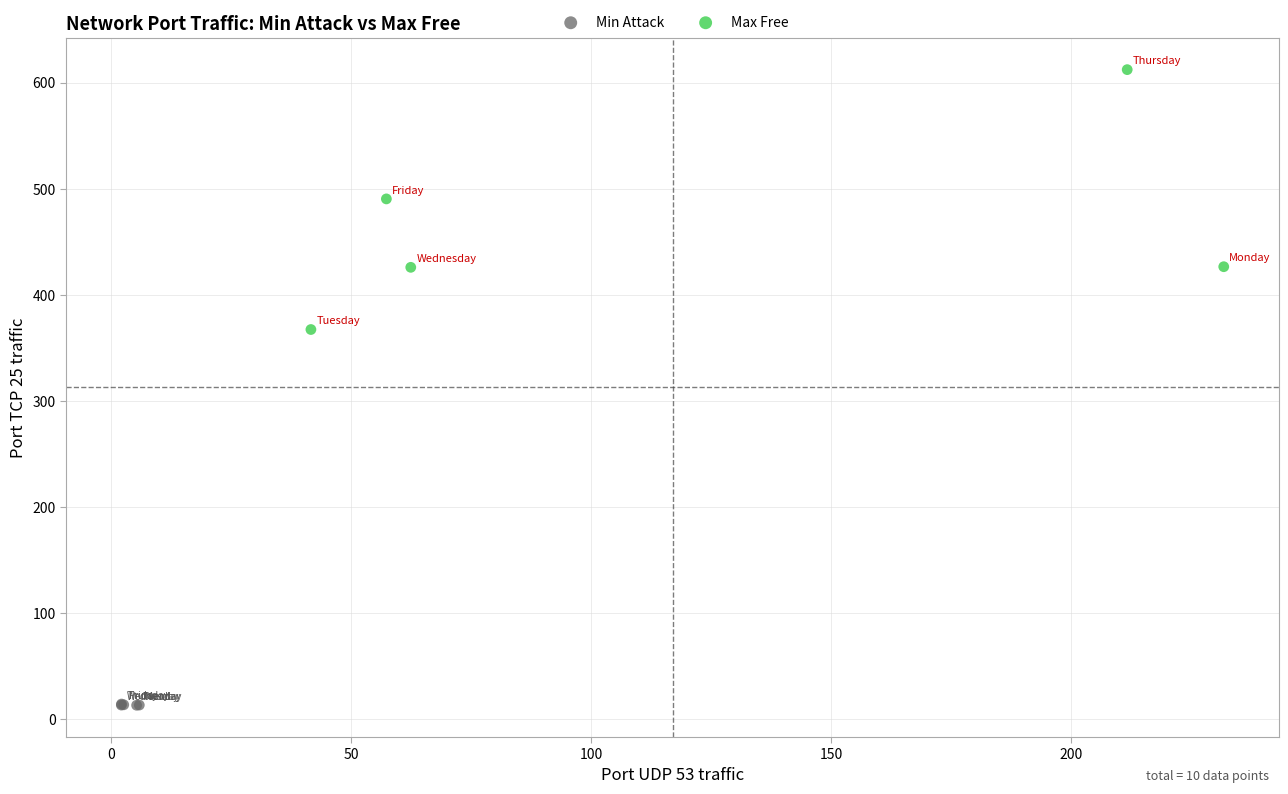

What are all the series names shown in the legend?

Min Attack, Max Free